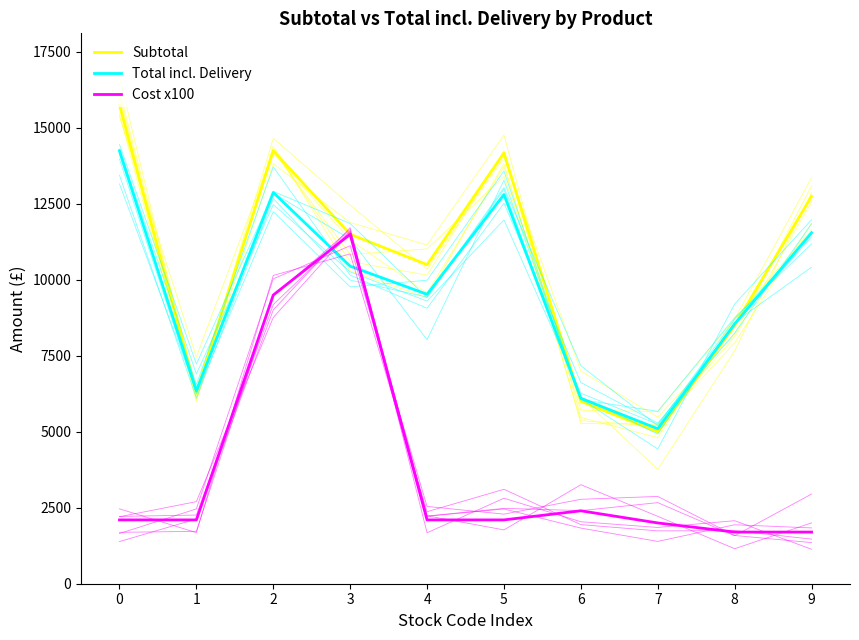

How many data points does each series have?

10